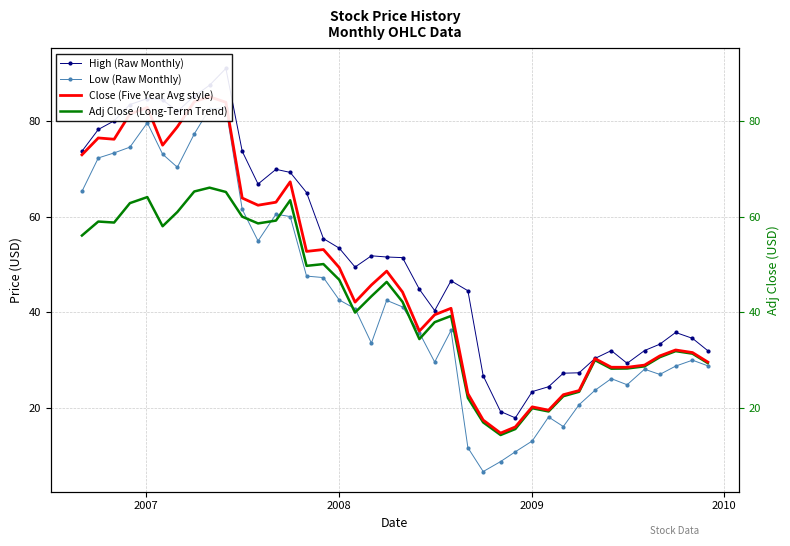

How many categories are shown in the chart?

40